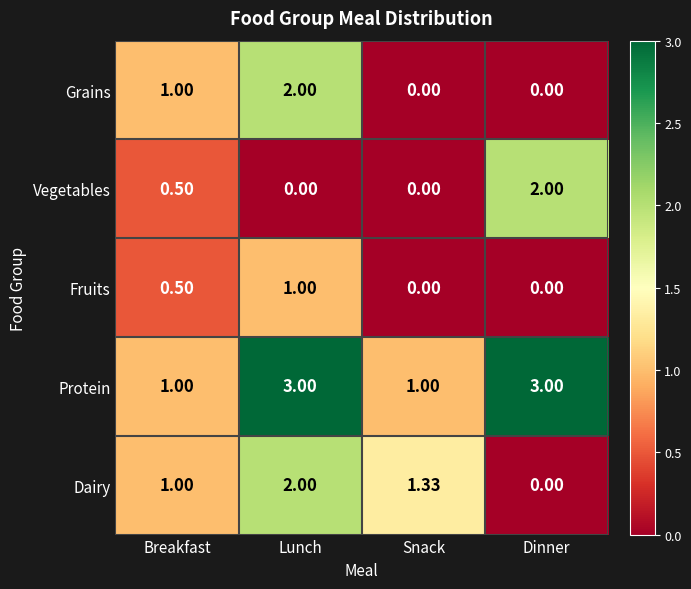

Between Breakfast and Dinner, which series saw the biggest shift?

Protein